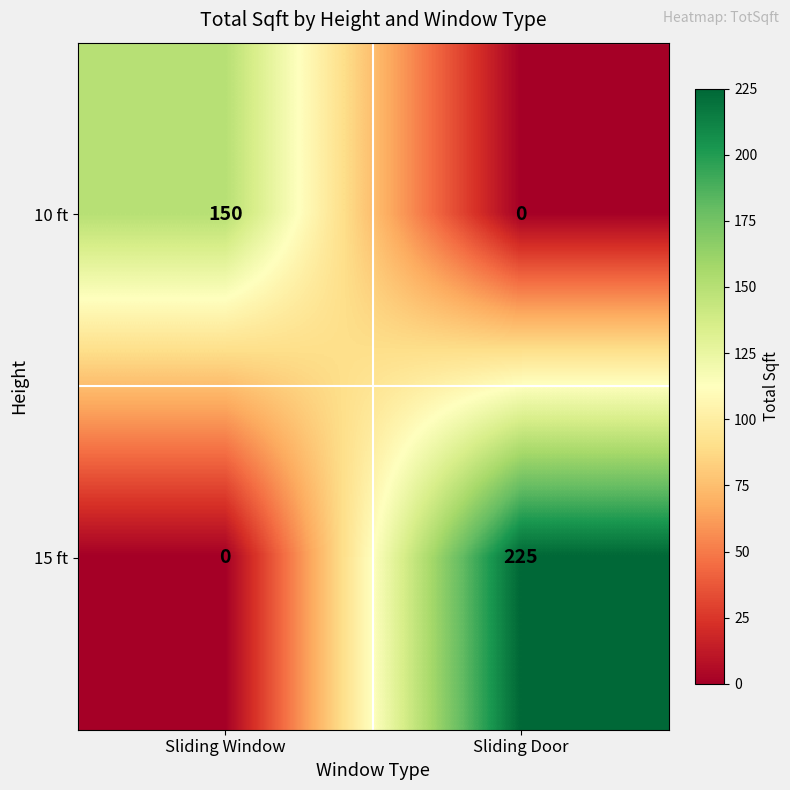

Is it true that 10 ft equals 0 at Sliding Door?

True